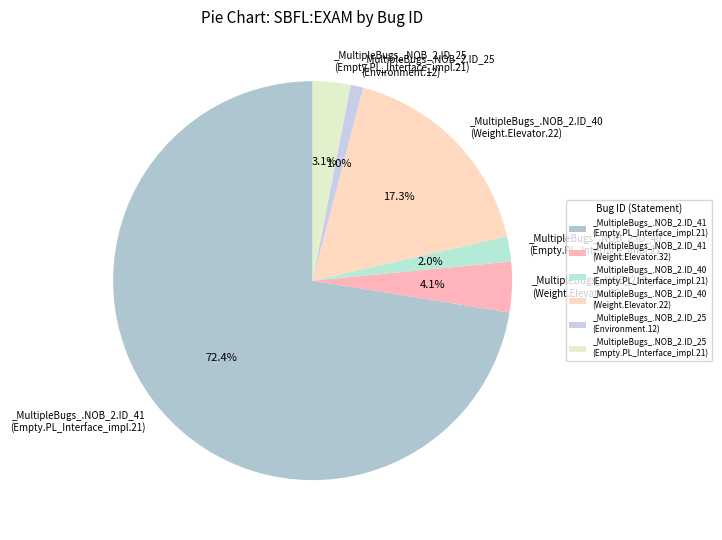

What portion of the pie excludes _MultipleBugs_.NOB_2.ID_25 (Empty.PL_Interface_impl.21)?

96.9%